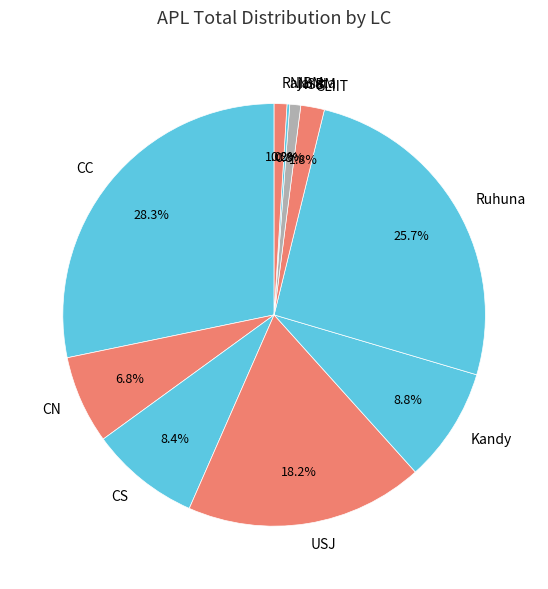

To the nearest percent, what is the difference between the largest and smallest slice percentages?

28%